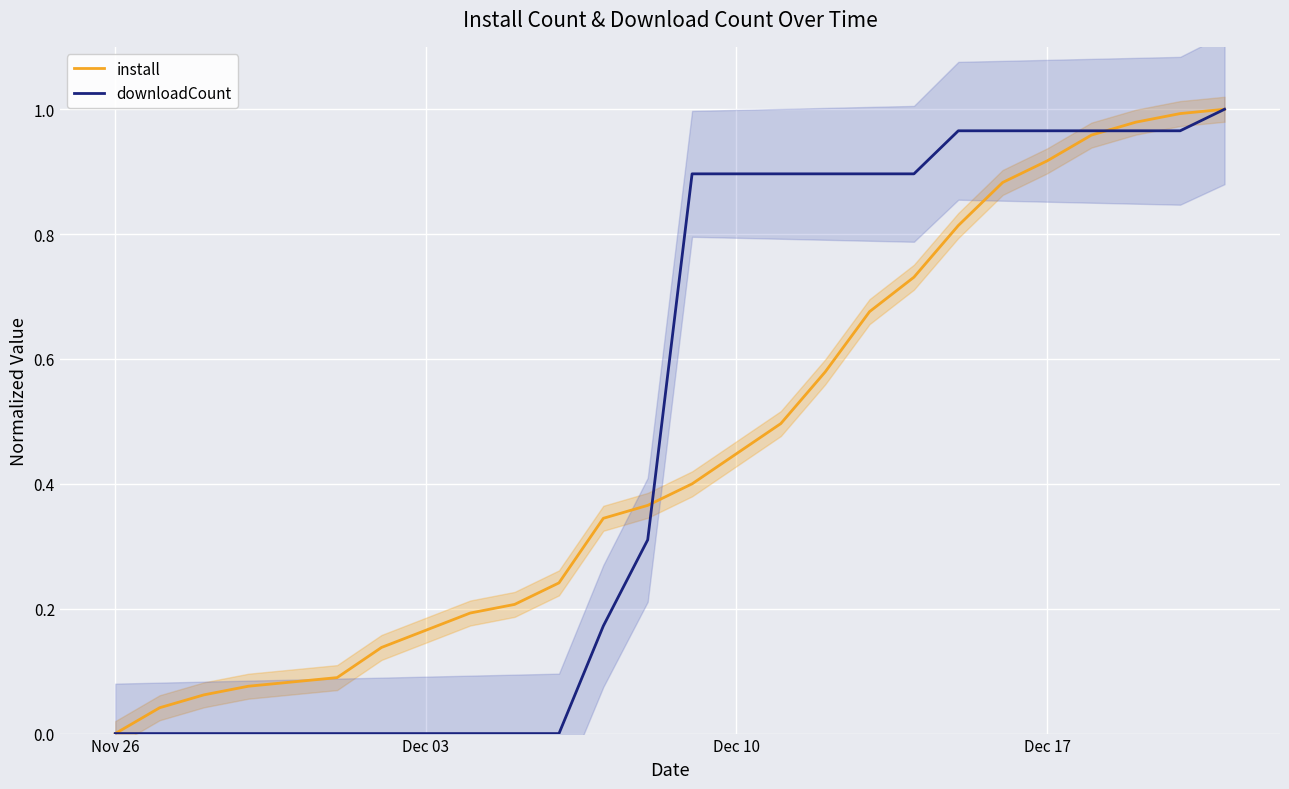

What is the difference between the maximum and minimum values in the install series?

1.0